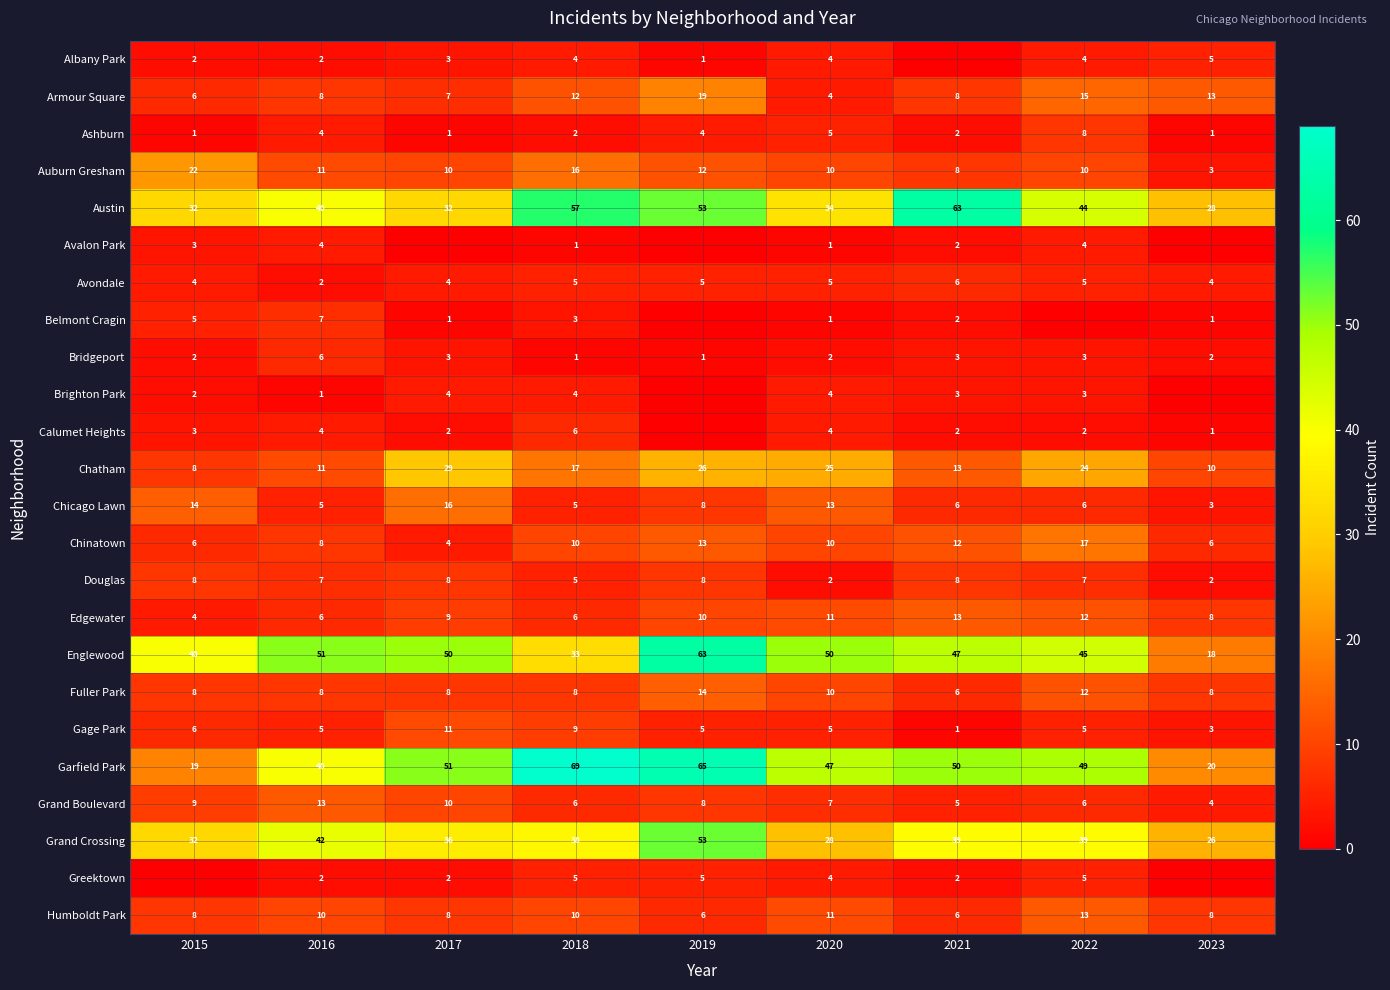

How many series are shown in this chart?

24